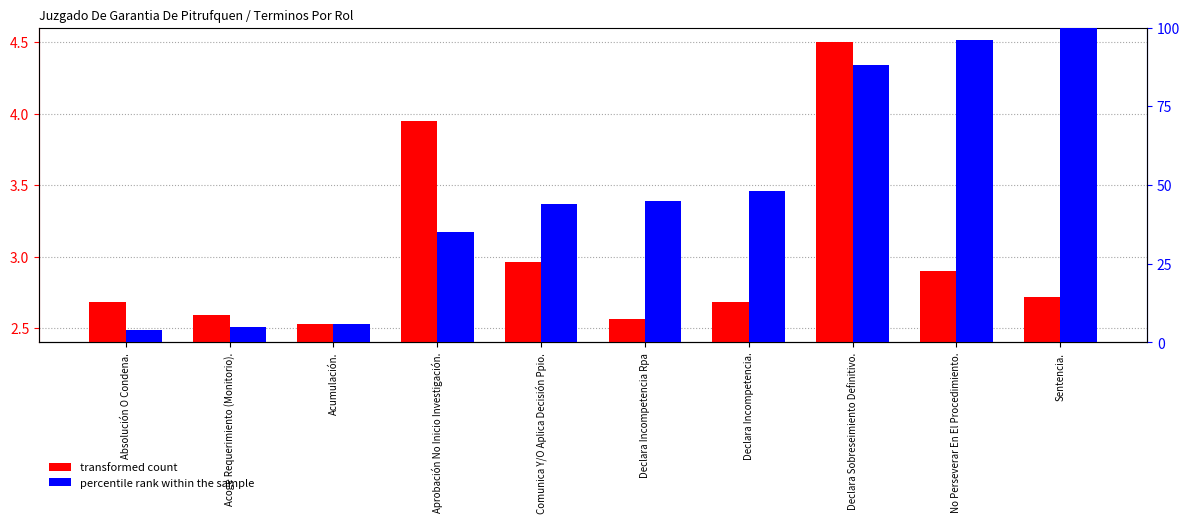

True or false: percentile rank within the sample has a value of 140.3 at No Perseverar En El Procedimiento..

False